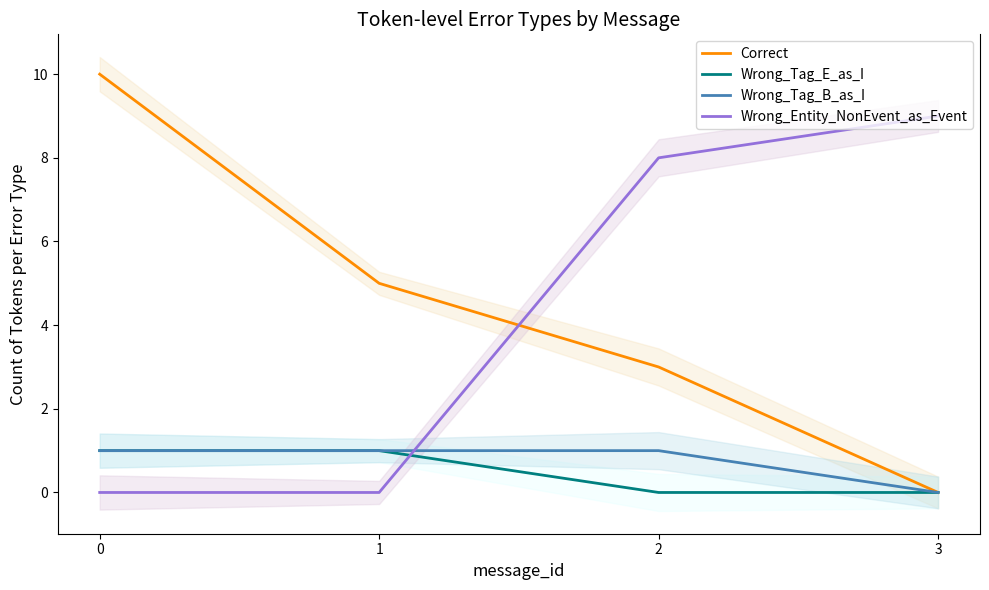

Reading right to left, transcribe all the data shown in this chart.

Correct: 0	3	5	10
Wrong_Tag_E_as_I: 0	0	1	1
Wrong_Tag_B_as_I: 0	1	1	1
Wrong_Entity_NonEvent_as_Event: 9	8	0	0